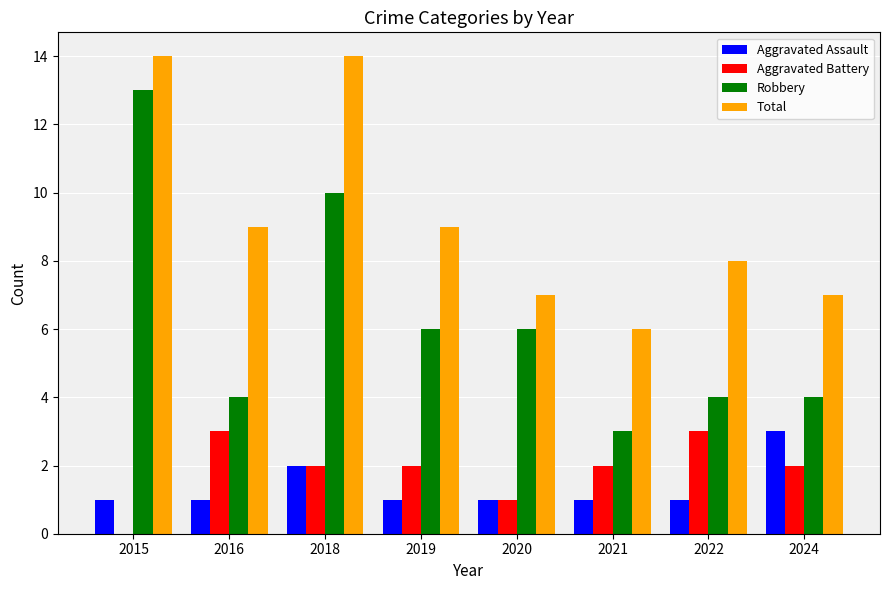

Reading left to right, transcribe all the data shown in this chart.

Aggravated Assault: 1	1	2	1	1	1	1	3
Aggravated Battery: 0	3	2	2	1	2	3	2
Robbery: 13	4	10	6	6	3	4	4
Total: 14	9	14	9	7	6	8	7